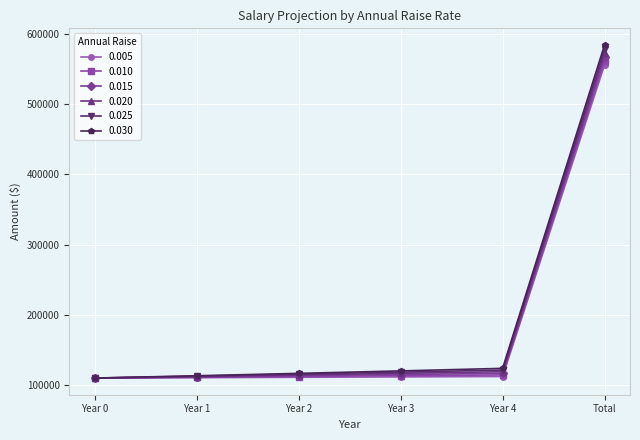

Rank the series by their maximum value, from highest to lowest.

0.030, 0.025, 0.020, 0.015, 0.010, 0.005